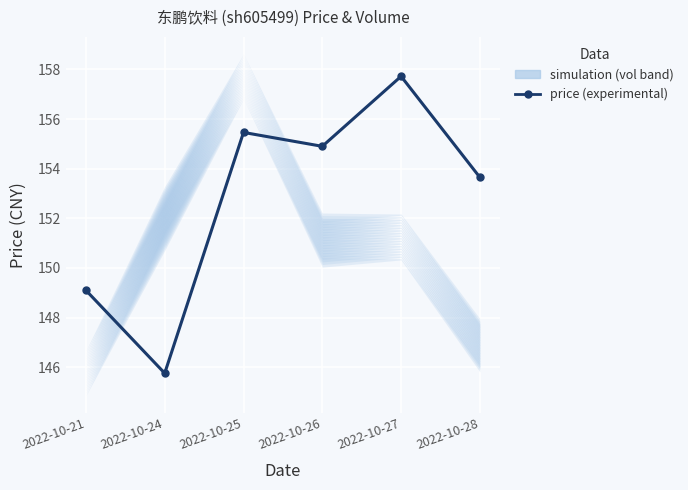

Reading right to left, list all the values displayed in this chart.

2022-10-28=153.7	2022-10-27=157.7	2022-10-26=154.9	2022-10-25=155.5	2022-10-24=145.8	2022-10-21=149.1